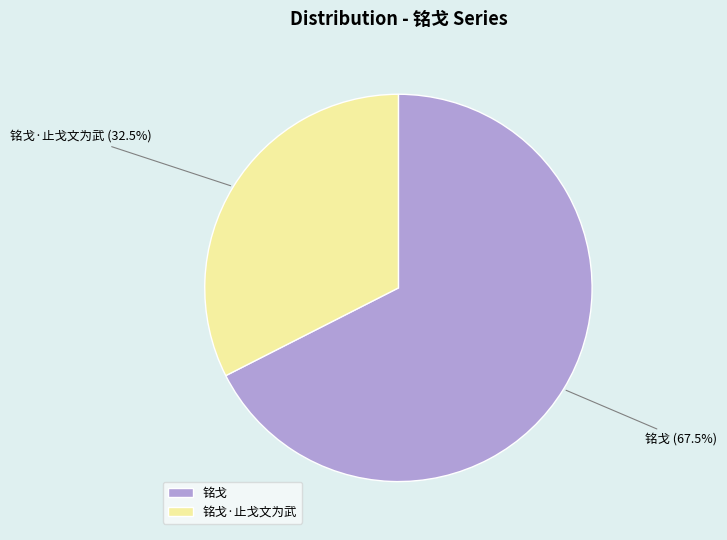

Count the number of slices in the pie.

2